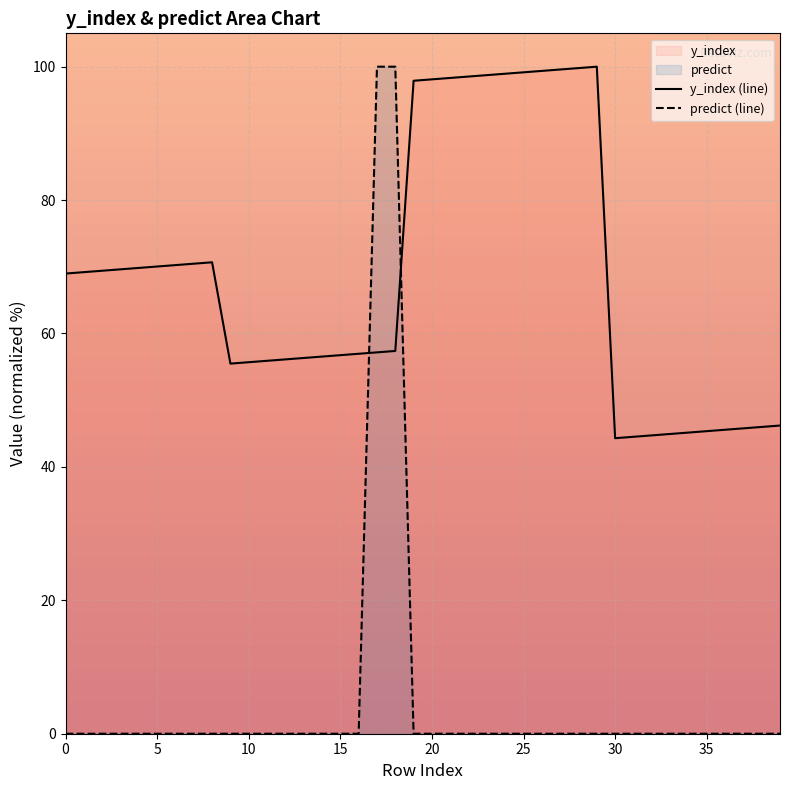

True or false: y_index (line) and predict (line) intersect in this chart.

True